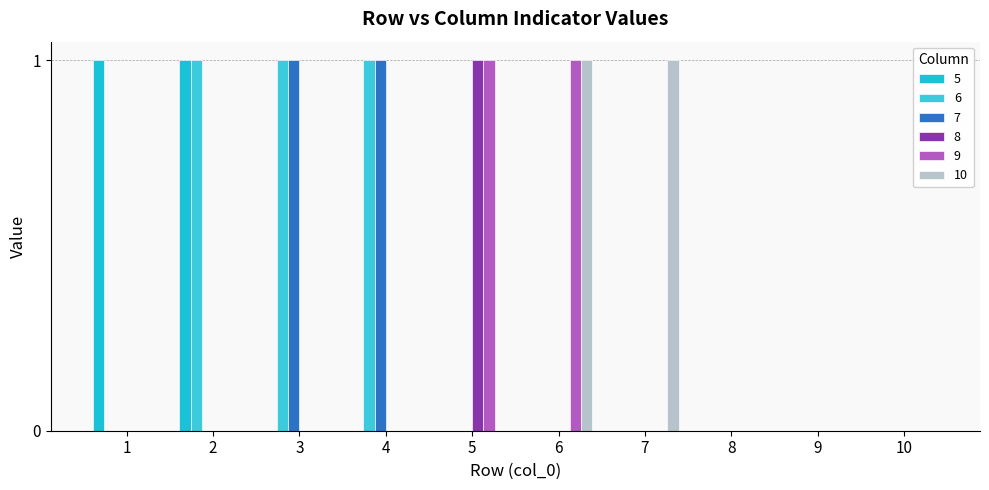

How many data points does each series have?

10